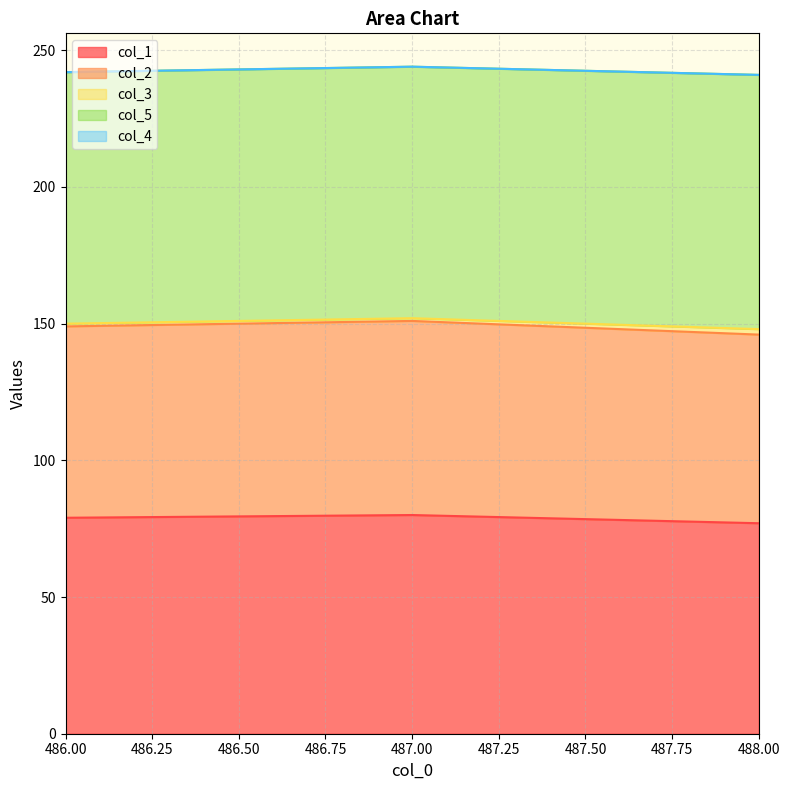

True or false: col_3 has a value of 1 at 486.0.

True